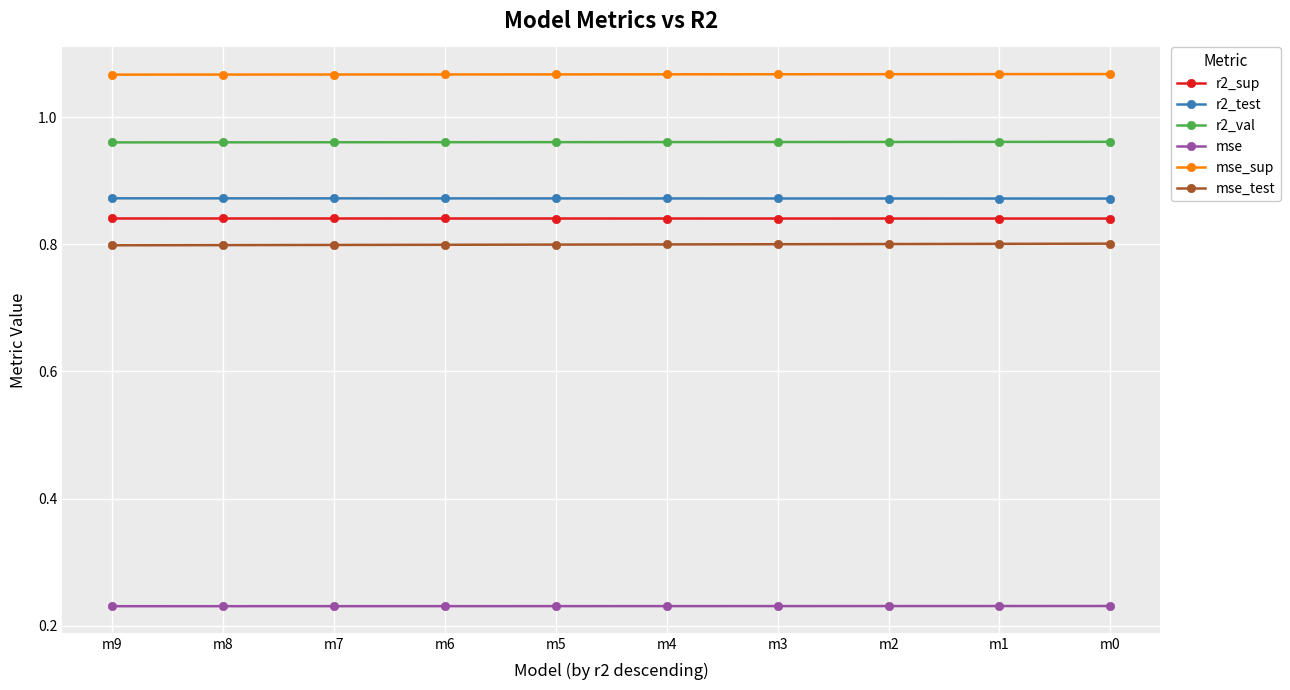

True or false: mse_sup and r2_test intersect in this chart.

False